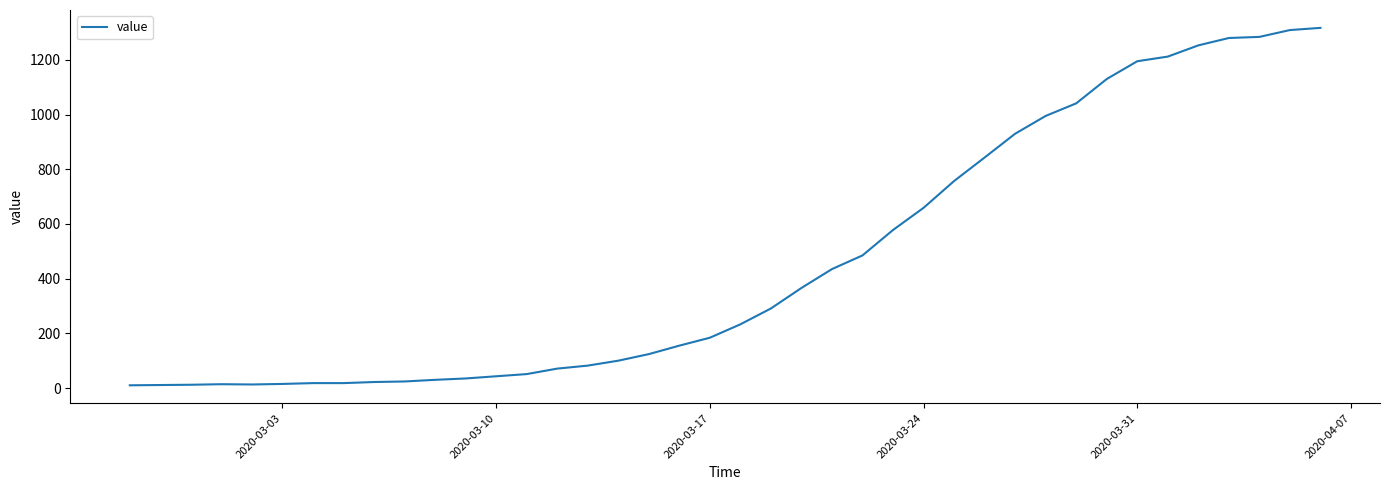

Is this an area chart (filled region under the line)?

No